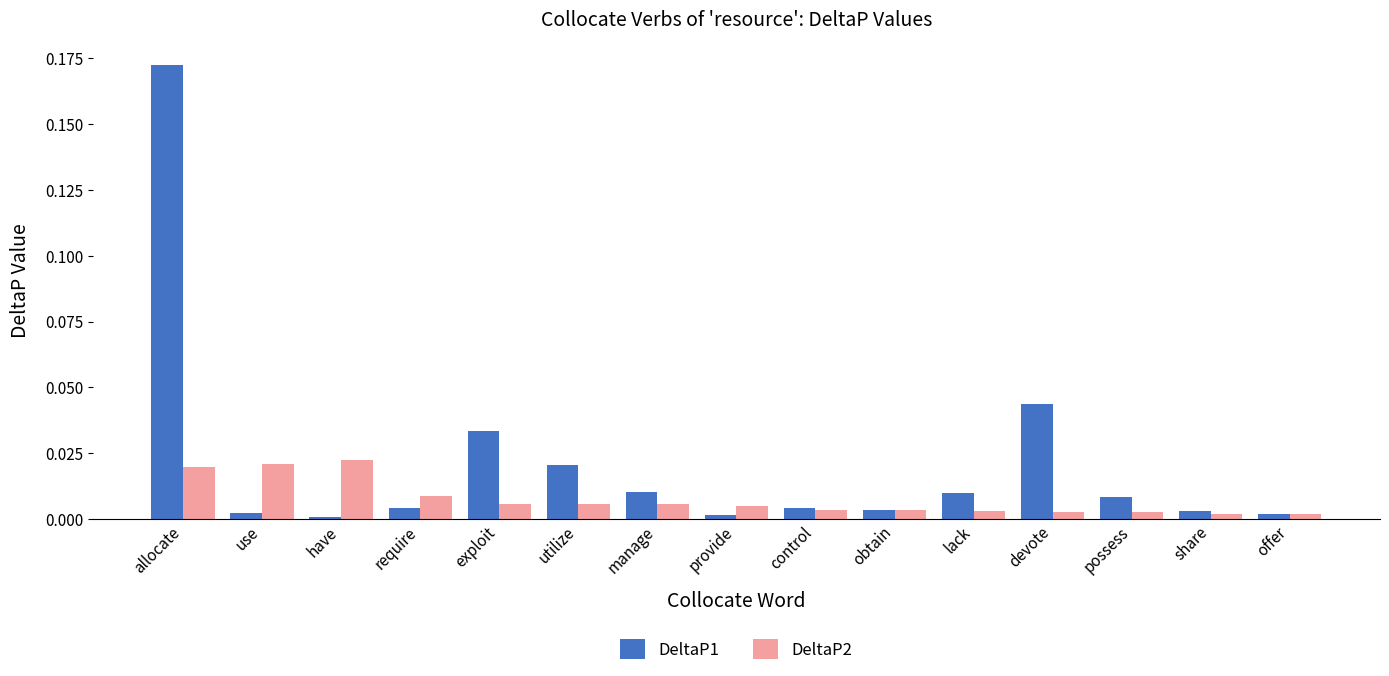

Is it true that DeltaP1 equals 0.0 at obtain?

True